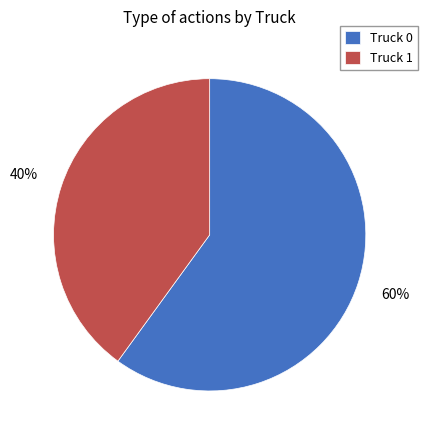

What is the ratio of the value at Truck 0 to the value at Truck 1?

1.5